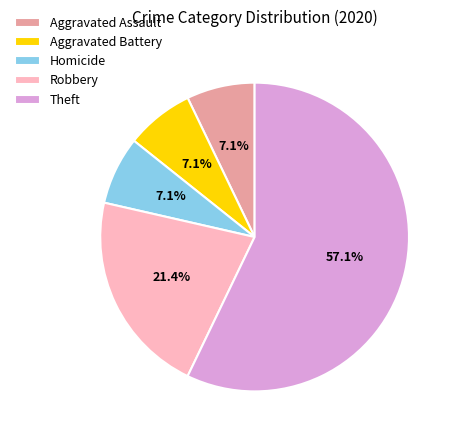

Which category has the biggest portion of the pie?

Theft